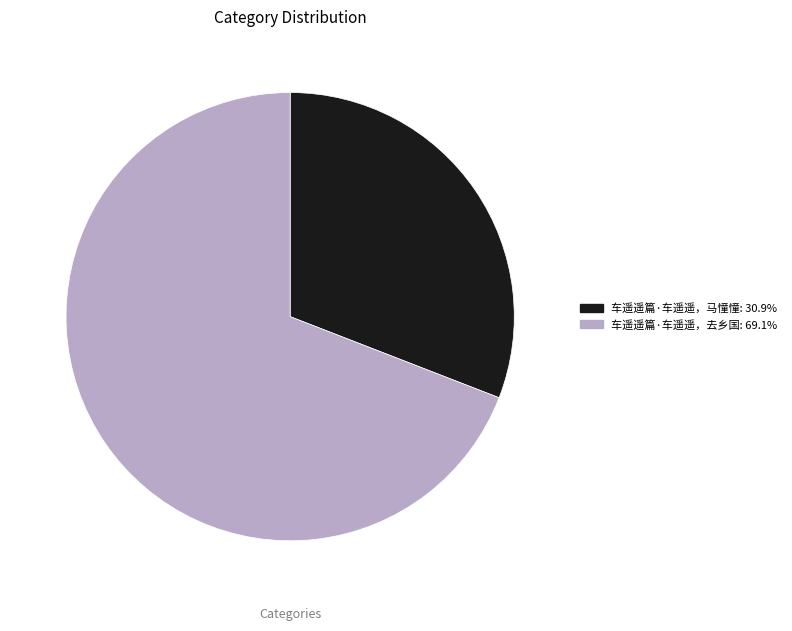

Does 车遥遥篇·车遥遥，马憧憧 account for over 50% of the chart?

No